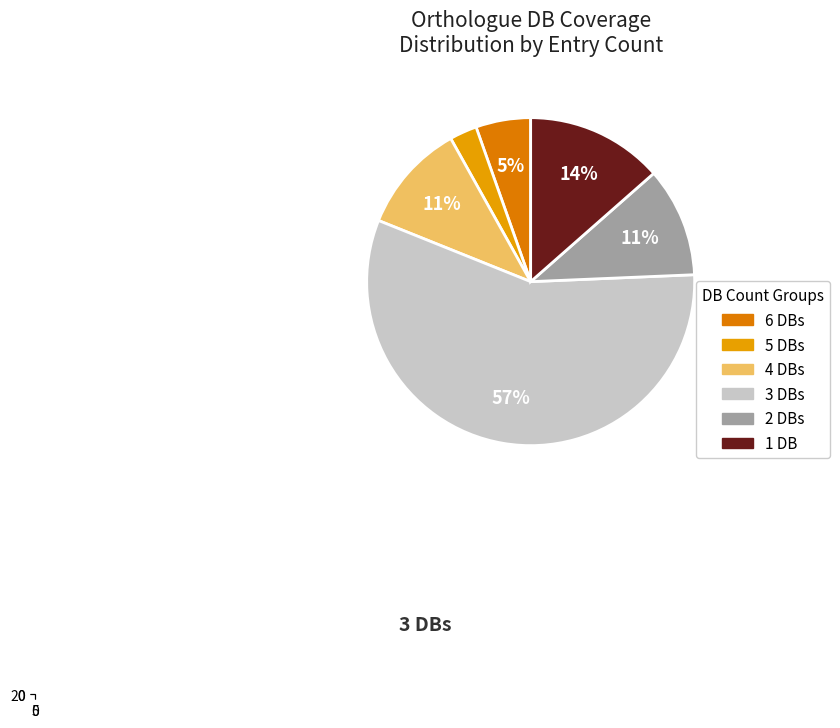

To the nearest percent, what percentage of the pie is Db_count=6?

5%